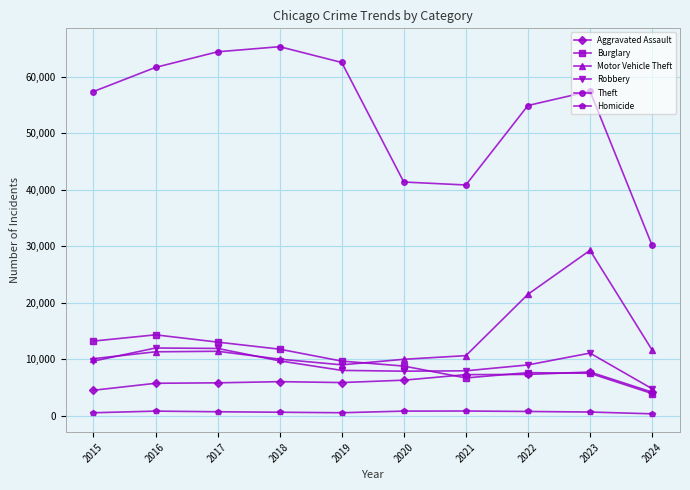

At how many categories does at least one series exceed 42605?

7